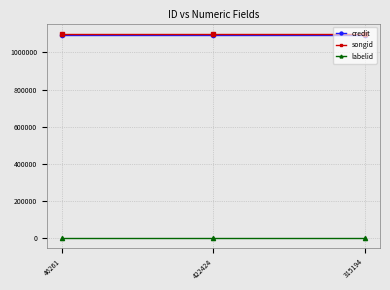

Is the value of labelid at 422424 greater than the value of credit at 422424?

No